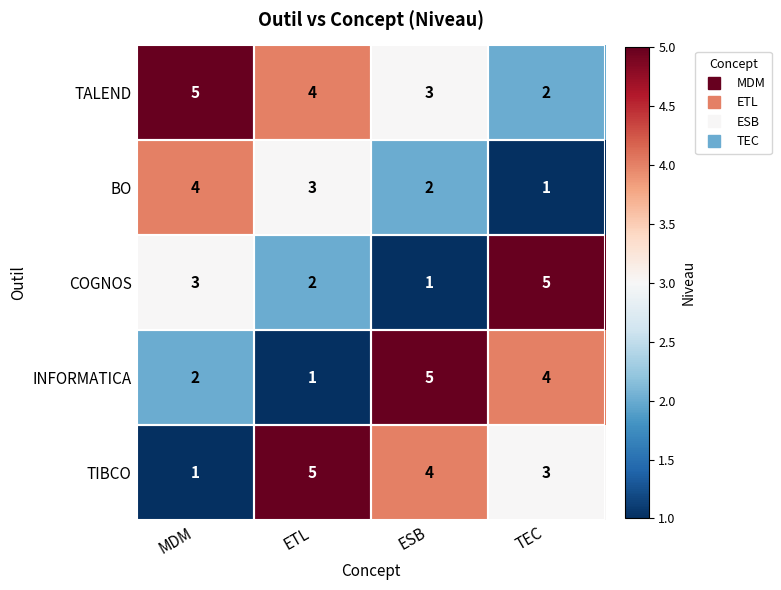

What is the total value across all series at ESB?

15